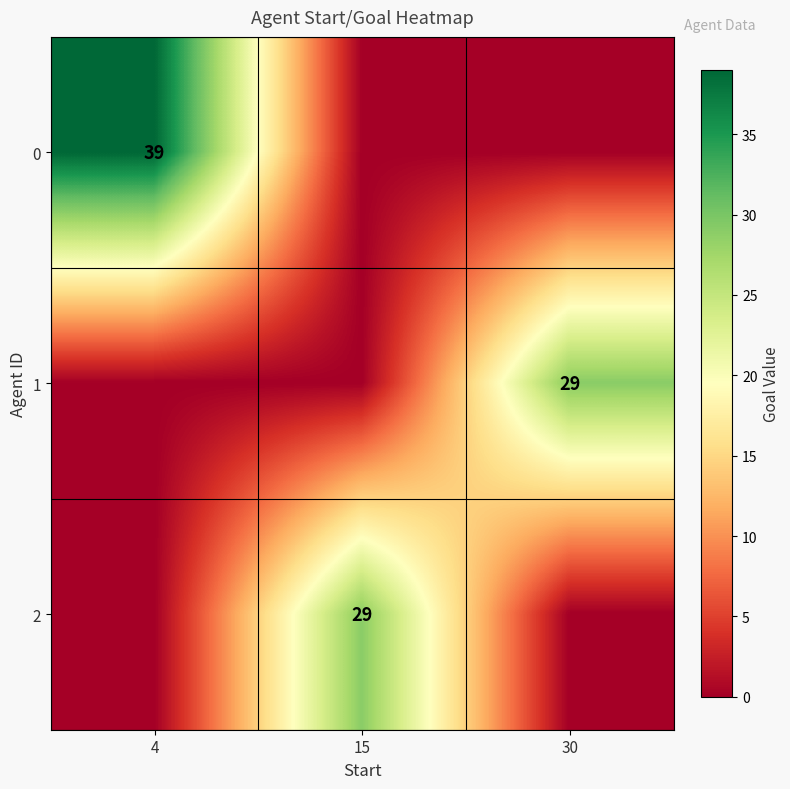

True or false: 1 has a value of 29 at 30.

True